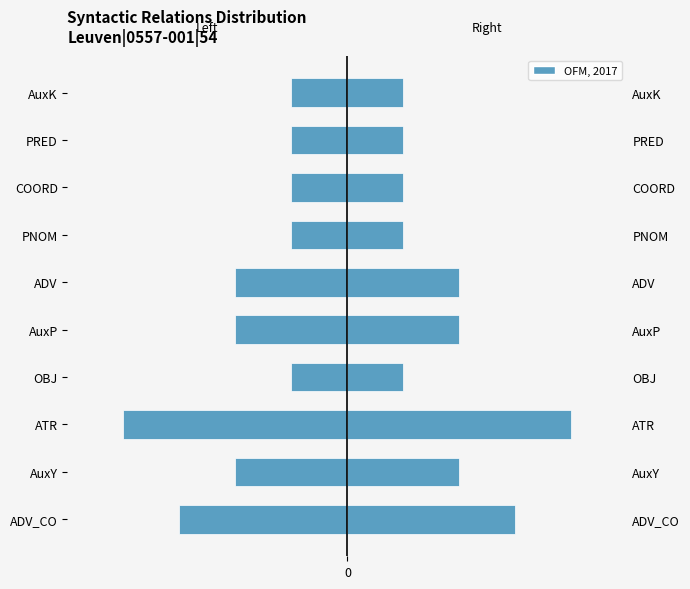

What is the maximum value shown in the chart?

4